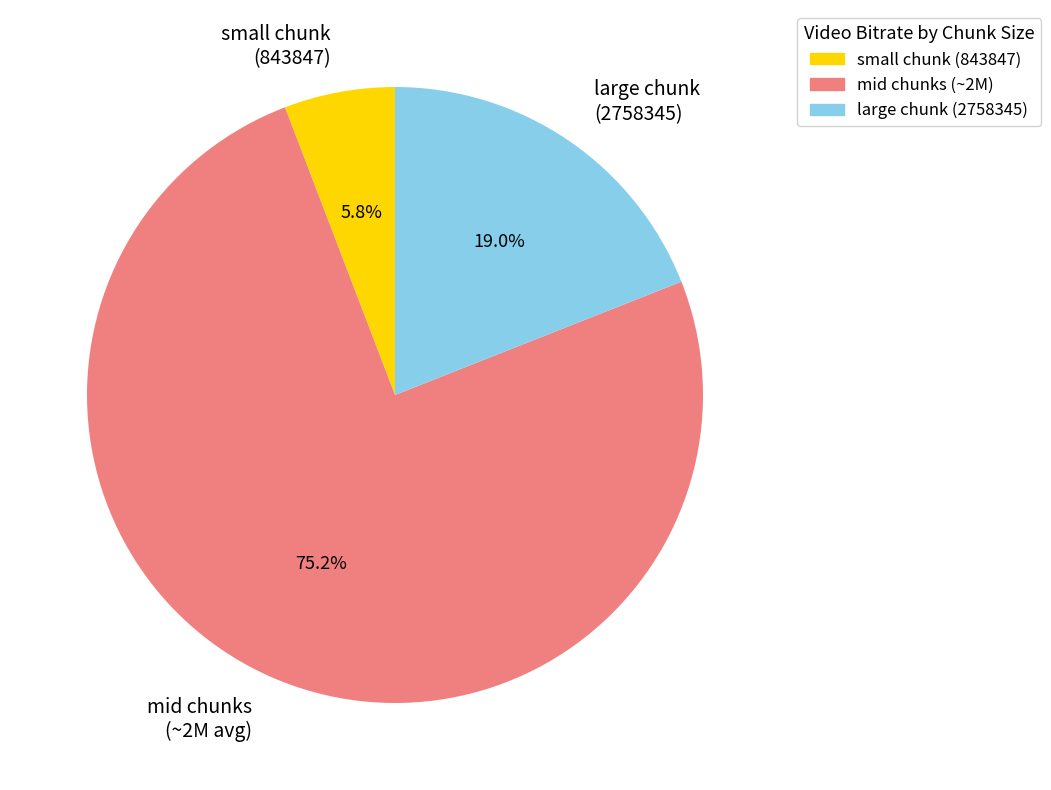

What percentage do small chunk (843847) and large chunk (2758345) together represent?

24.8%